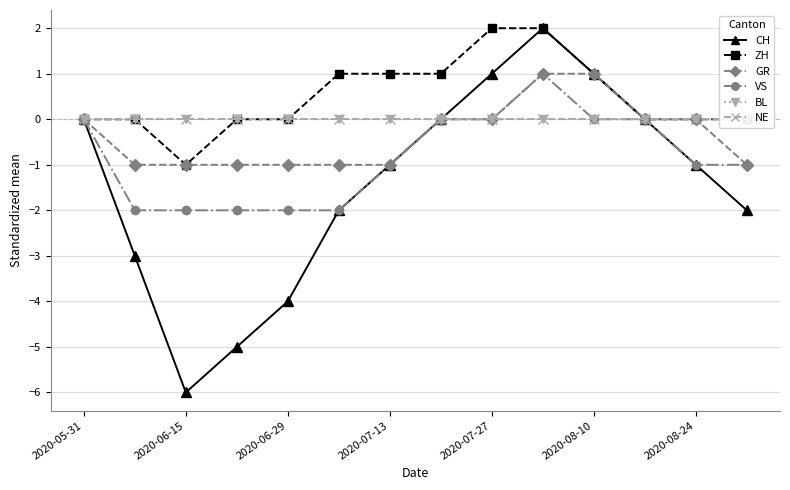

Reading left to right, transcribe all the data shown in this chart.

CH: 0	-3	-6	-5	-4	-2	-1	0	1	2	1	0	-1	-2
ZH: 0	0	-1	0	0	1	1	1	2	2	1	0	0	0
GR: 0	-1	-1	-1	-1	-1	-1	0	0	1	1	0	0	-1
VS: 0	-2	-2	-2	-2	-2	-1	0	0	1	0	0	-1	-1
BL: 0	0	0	0	0	0	0	0	0	0	0	0	0	0
NE: 0	0	0	0	0	0	0	0	0	0	0	0	0	0